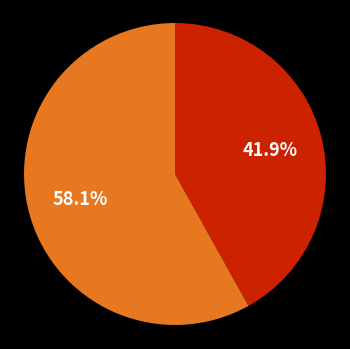

Is there any slice that represents more than half of the pie?

Yes